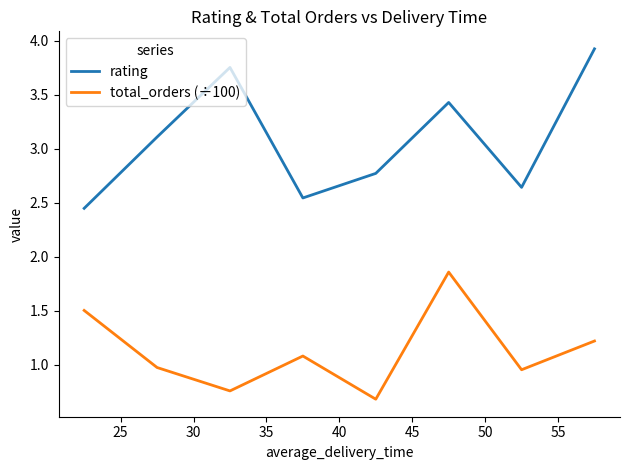

True or false: total_orders (÷100) and rating cross at least once.

False